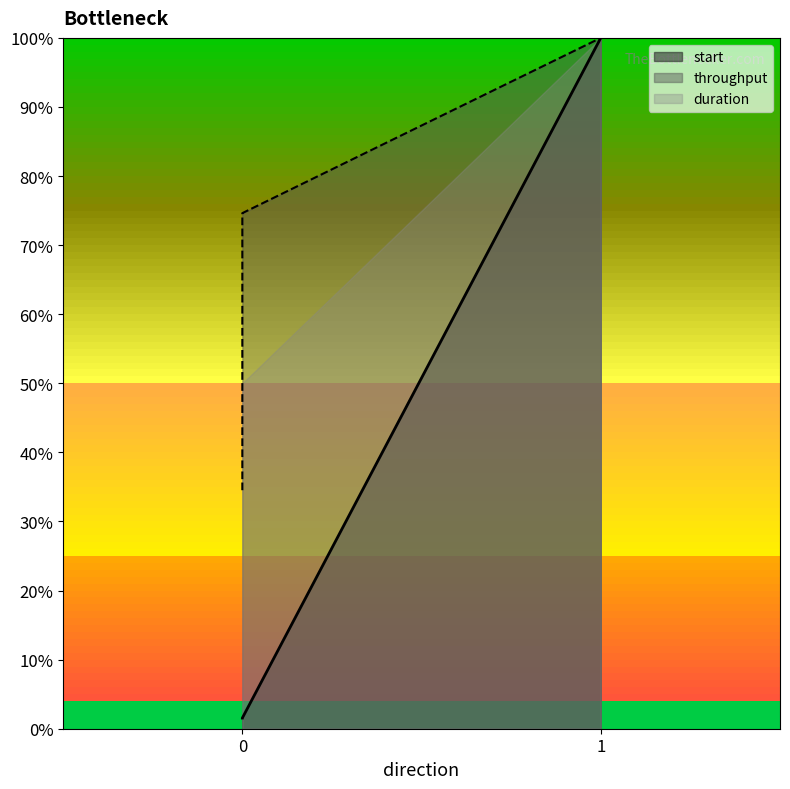

The value of start at 0 is 1.5. True or false?

True